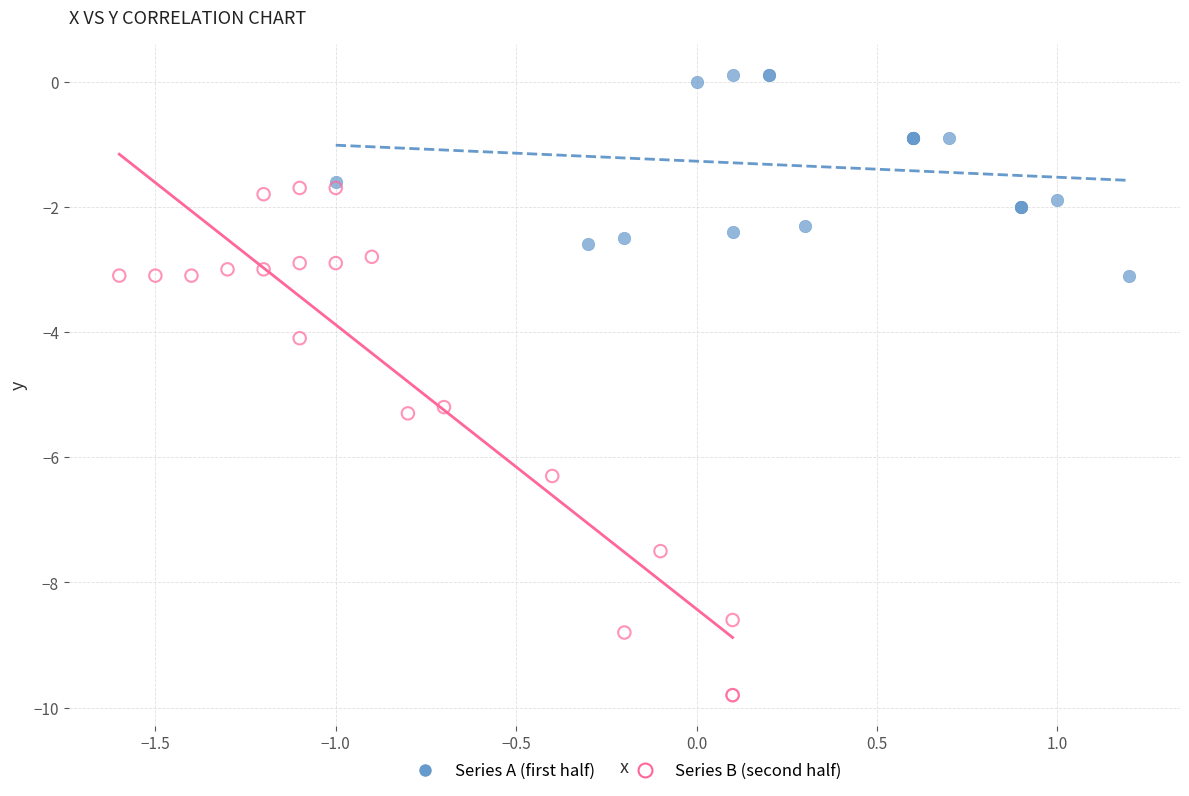

Which series has the widest spread of Y values?

Series B (second half)